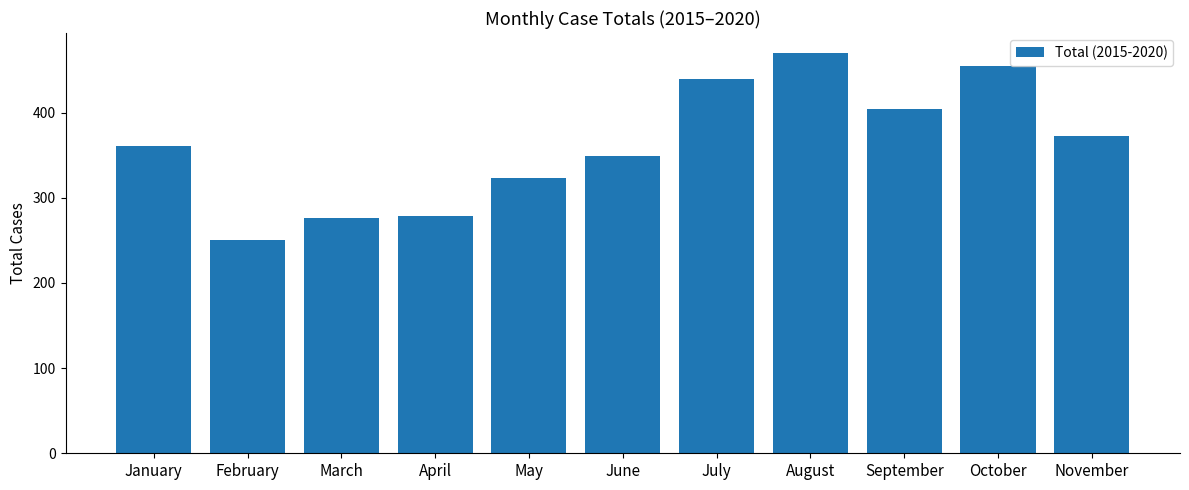

Reading right to left, what are all the values shown in this chart?

November=373	October=455	September=404	August=470	July=440	June=349	May=323	April=279	March=276	February=251	January=361